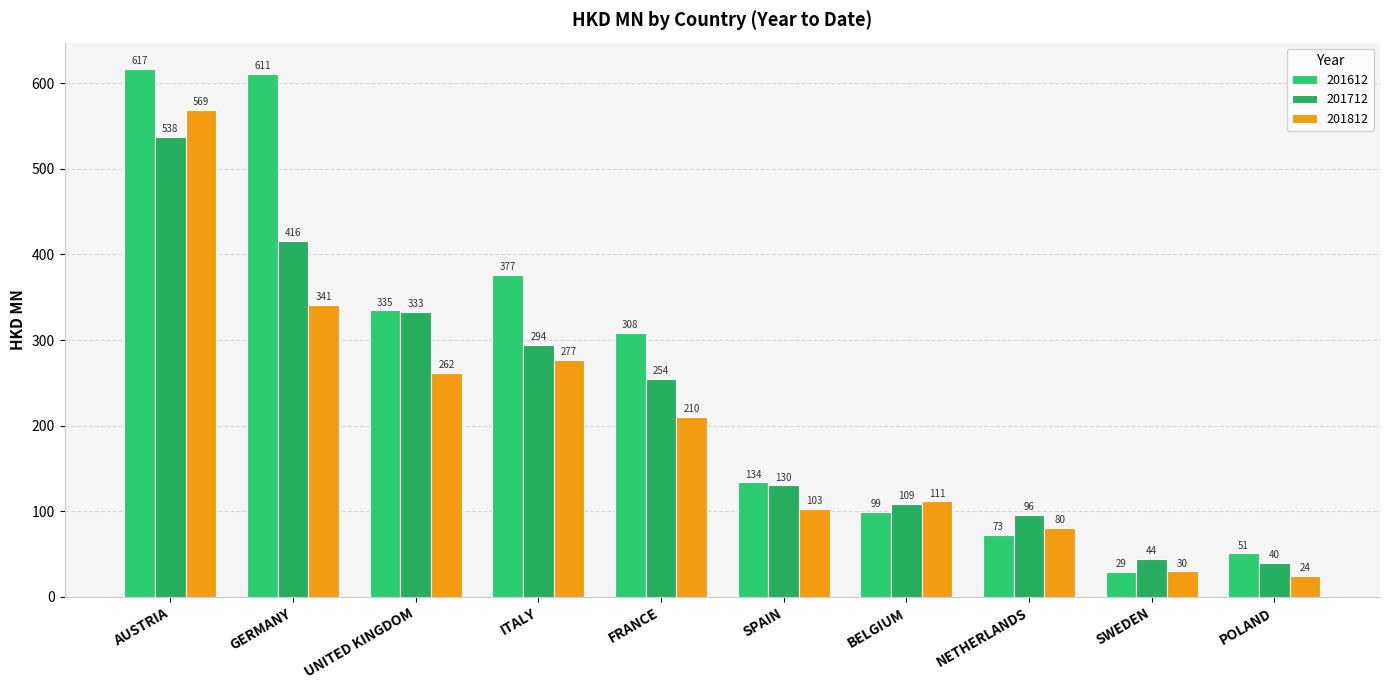

At which label does 201812 first exceed 209?

AUSTRIA